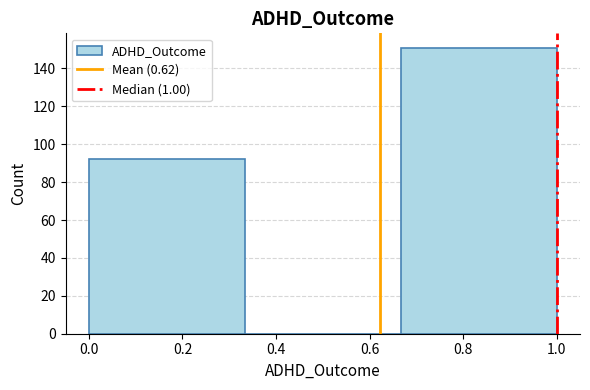

How tall is the bar that spans 0.00 to 0.34 on the x-axis? Neither the bar edges nor the heights are printed on the chart, so give them approximately, as read against the axes.

92